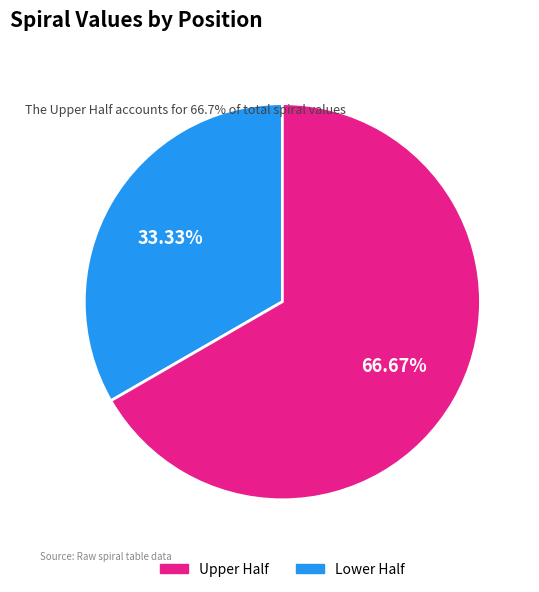

Is there any slice that represents more than half of the pie?

Yes